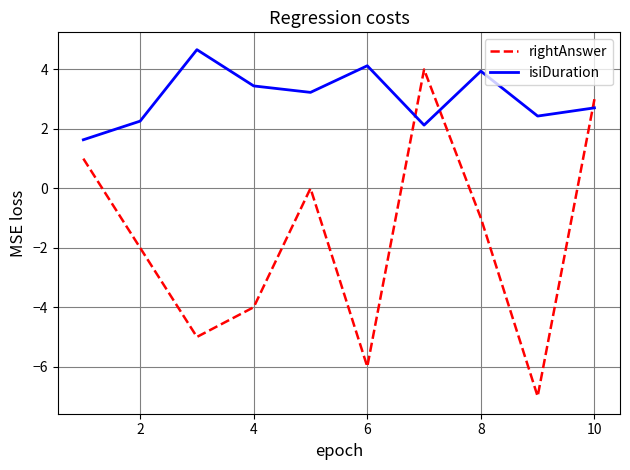

Rank the series by their maximum value, from lowest to highest.

rightAnswer, isiDuration